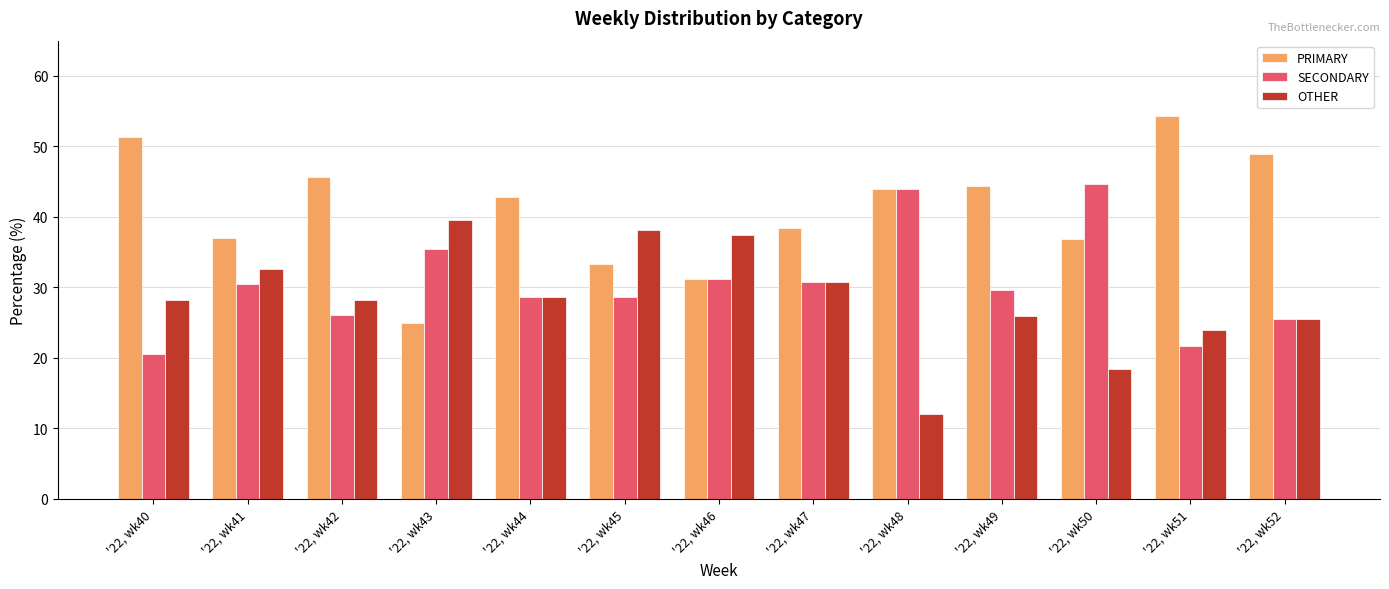

What is the difference between the second highest and minimum values in the SECONDARY series?

23.5